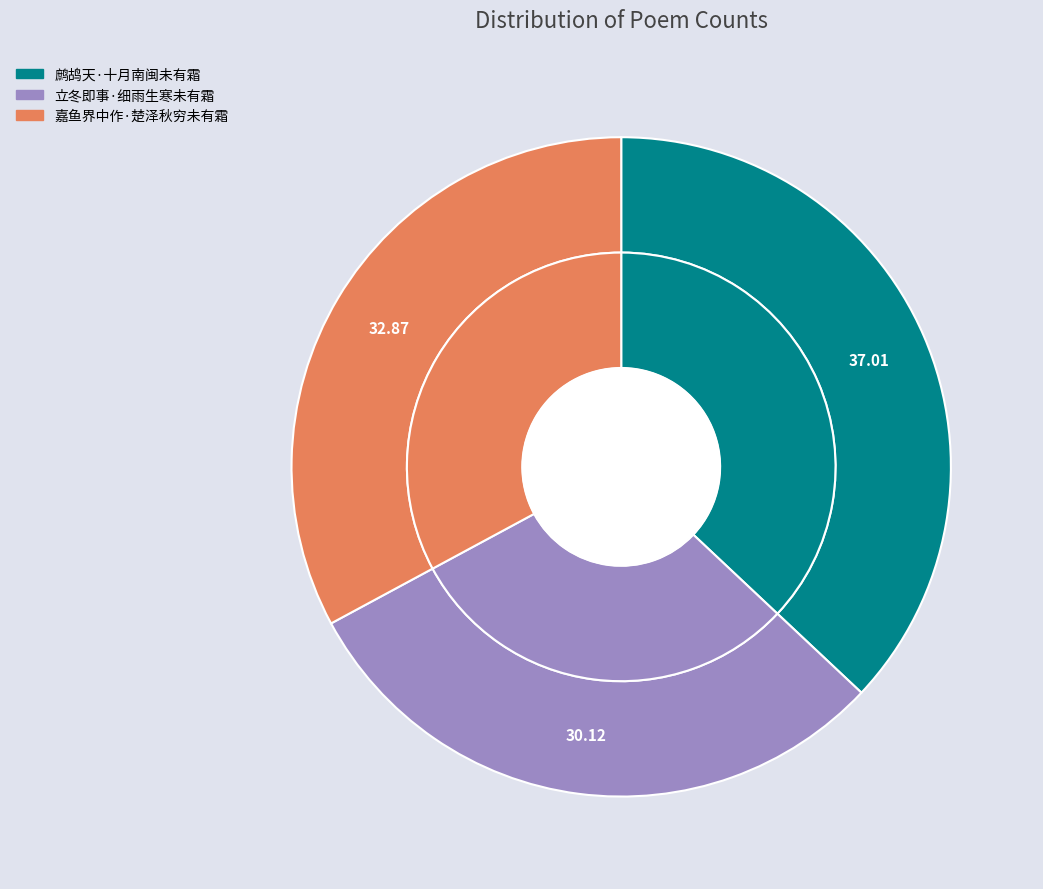

Count the number of slices in the pie.

3